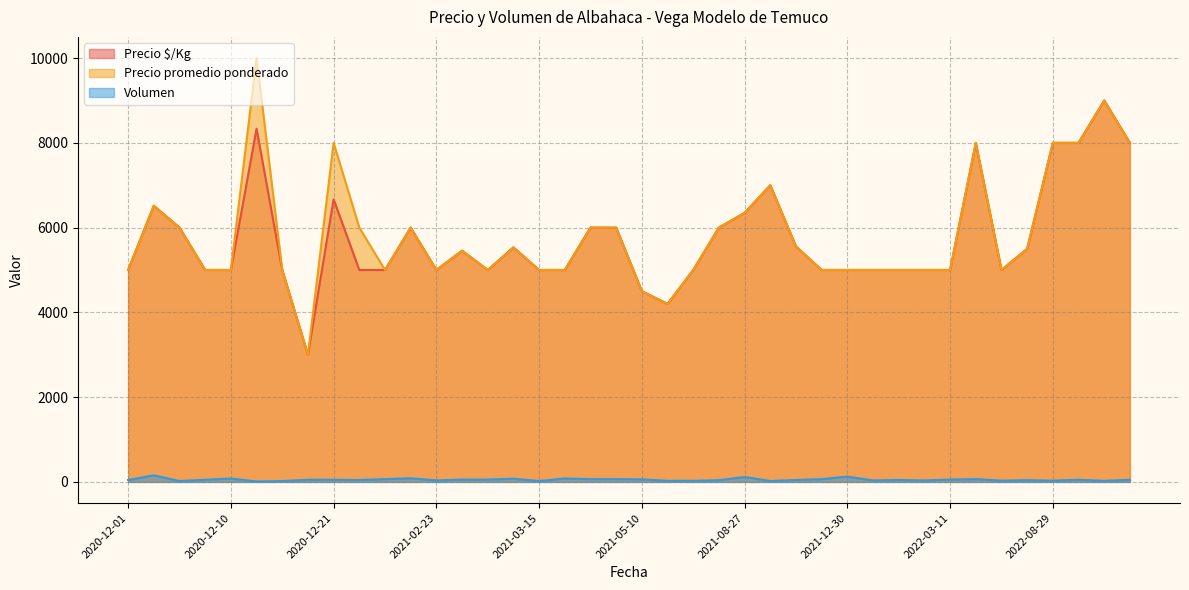

True or false: Precio promedio ponderado has a value of 4079 at 2021-08-27.

False